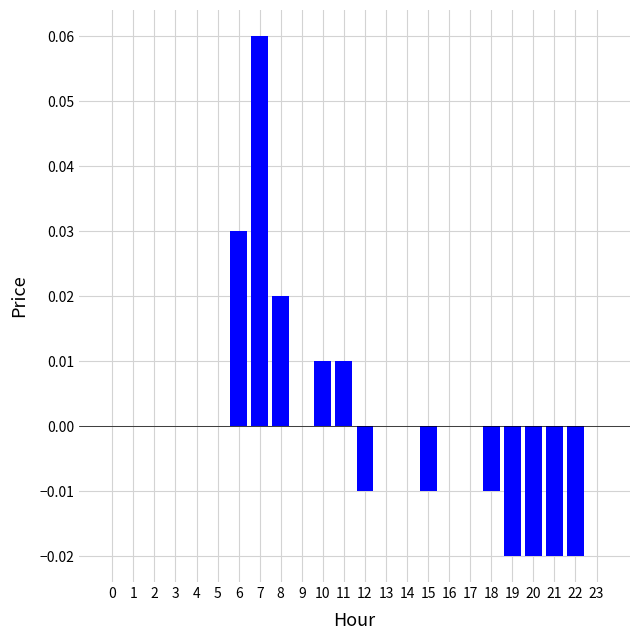

The chart shows a value of -0.0 at 12. True or false?

True